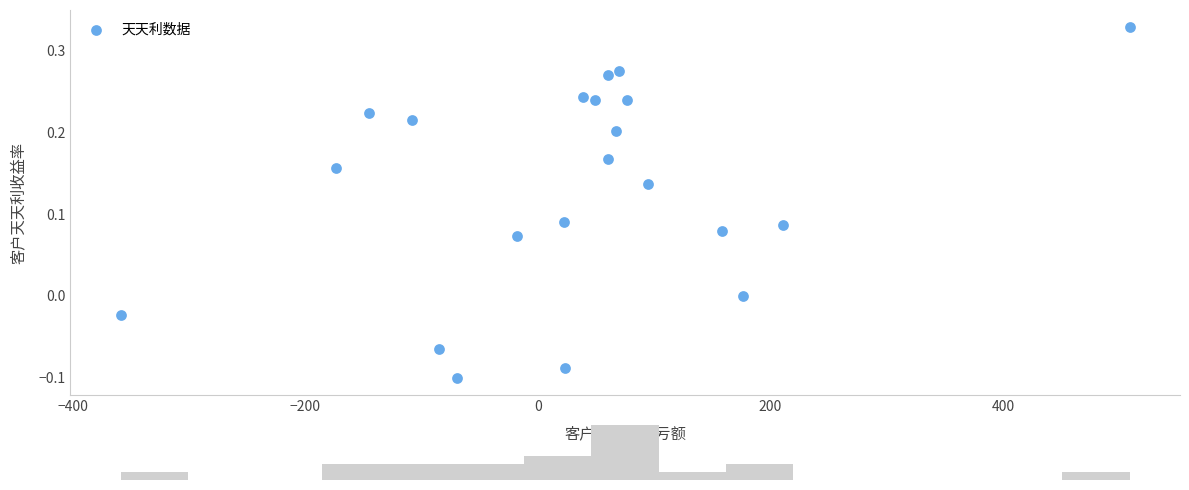

What is the range of X values (max minus min)?

867.8